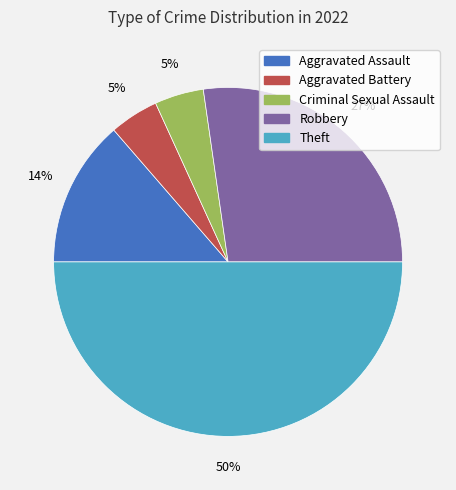

To the nearest percent, what percentage of the pie is Theft?

50%